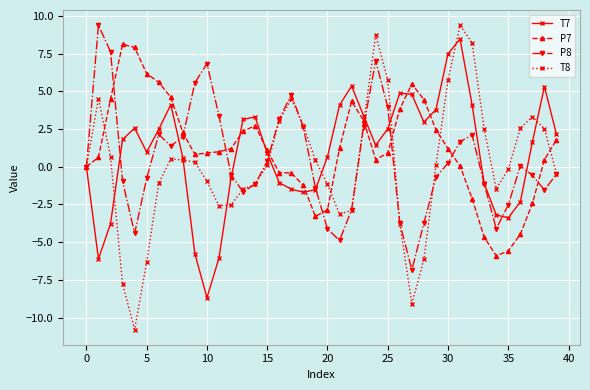

True or false: P8 has more than 1 interior local peaks.

True